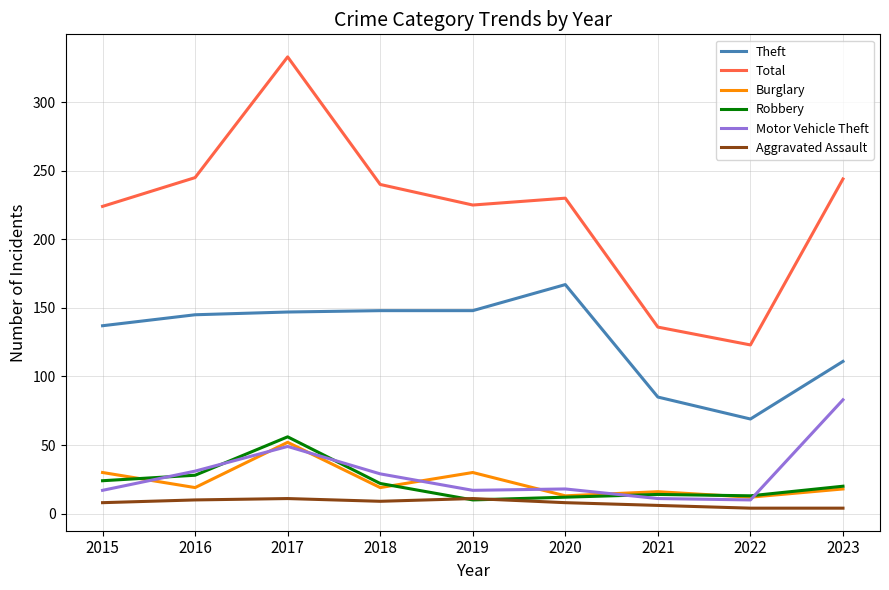

The value of Robbery at 2022 is 13. True or false?

True